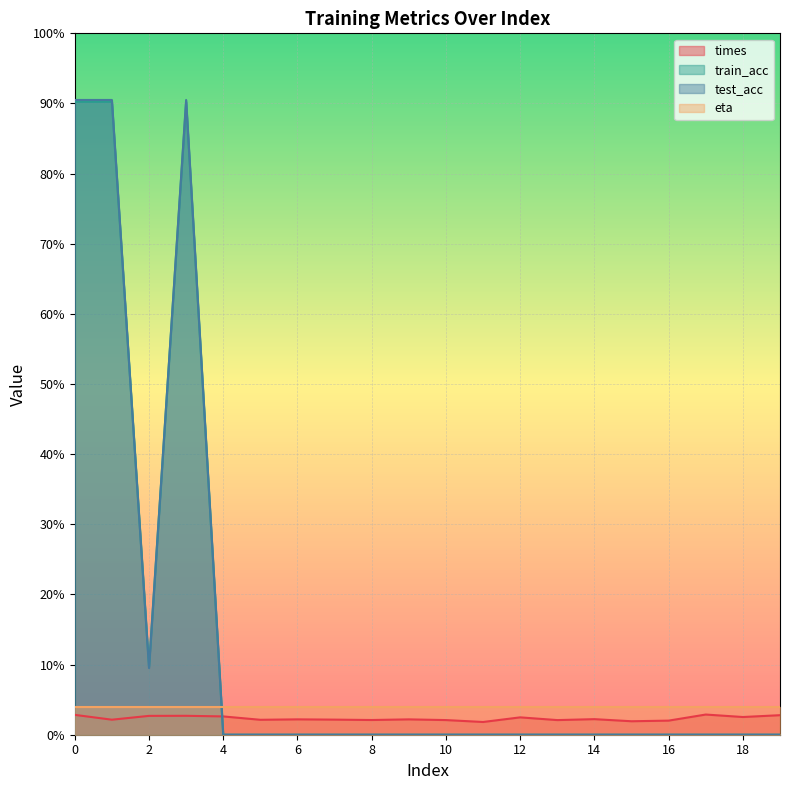

What is the maximum value for times?

2.9